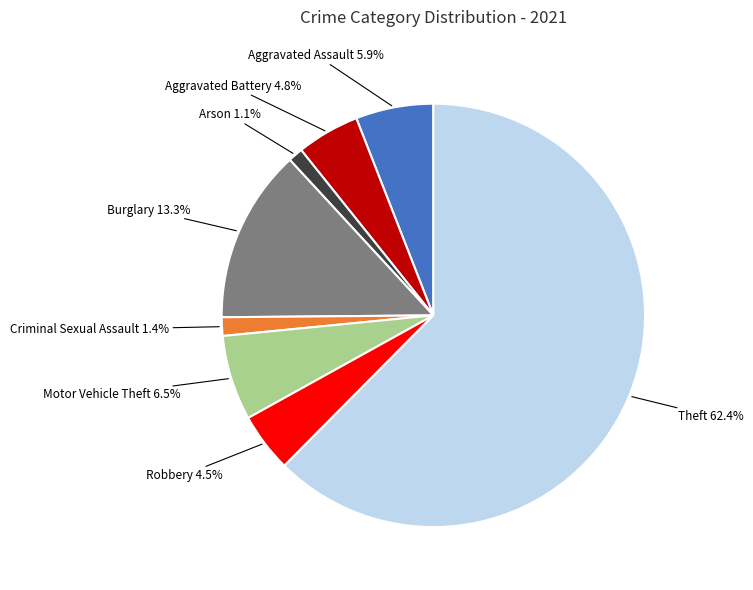

Does any single category account for the majority?

Yes